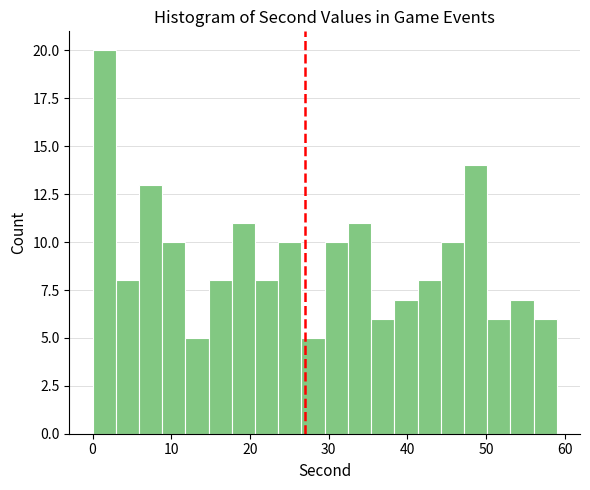

Around what value on the x-axis is the tallest bar? Give the approximate position of its centre, as read against the axis.

1